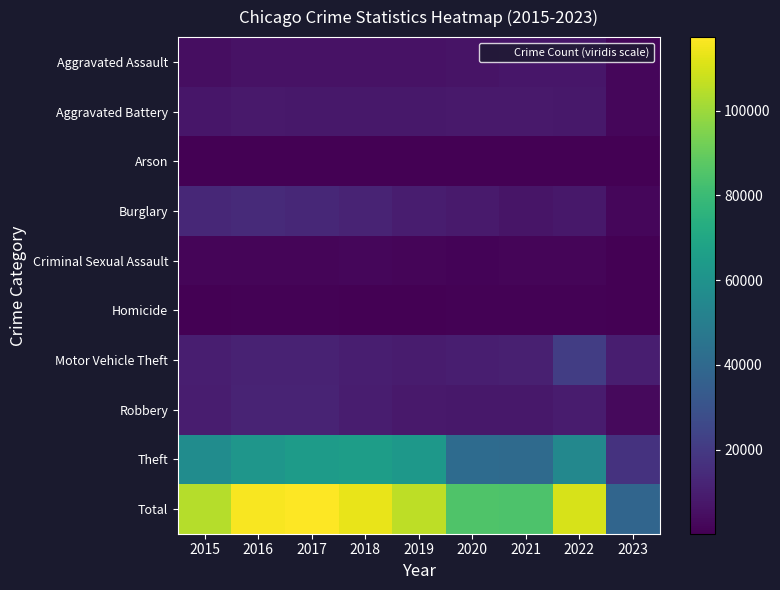

Which series has the widest spread of values?

Total